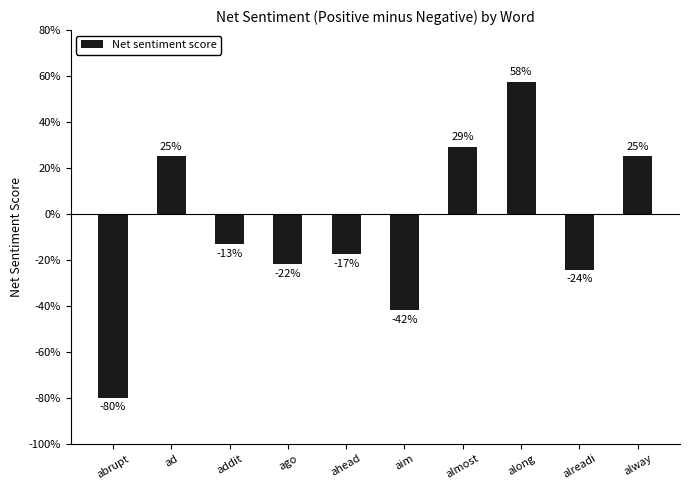

The value at ad is 0.2. True or false?

True